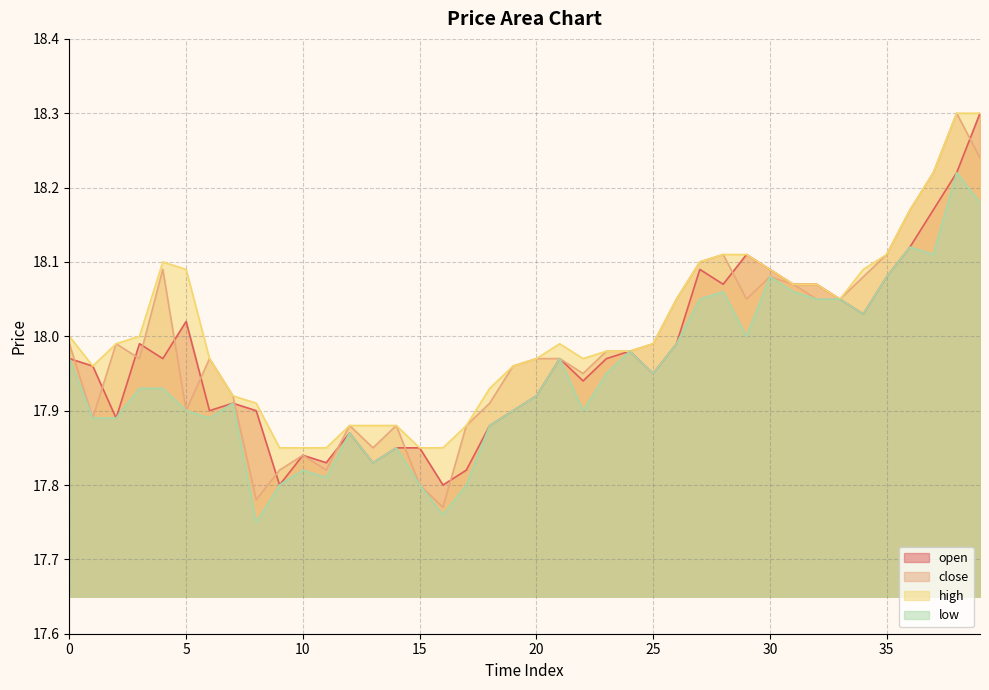

Which series changed the most between 1 and 11?

open